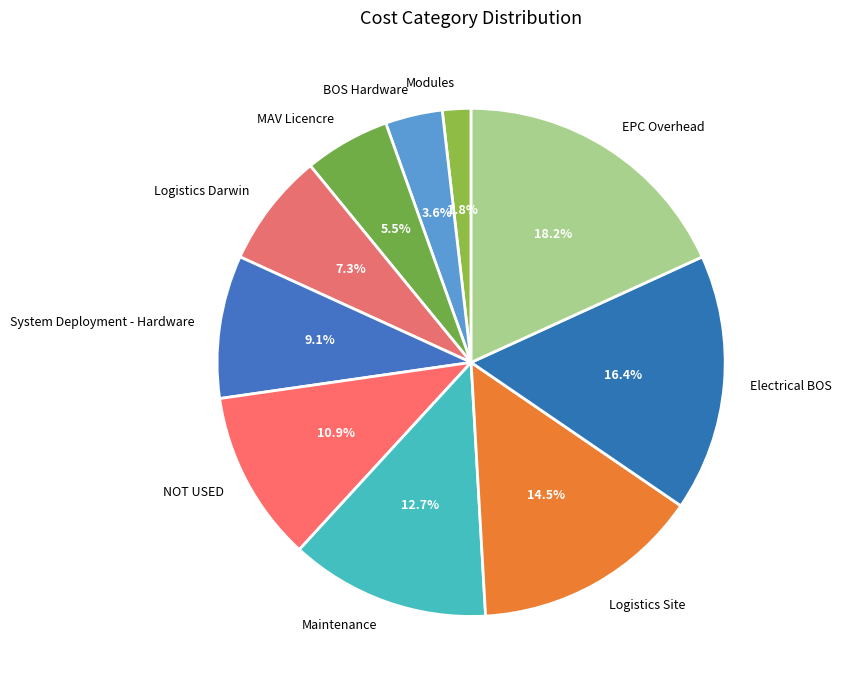

To the nearest percent, what is the average slice percentage?

10%